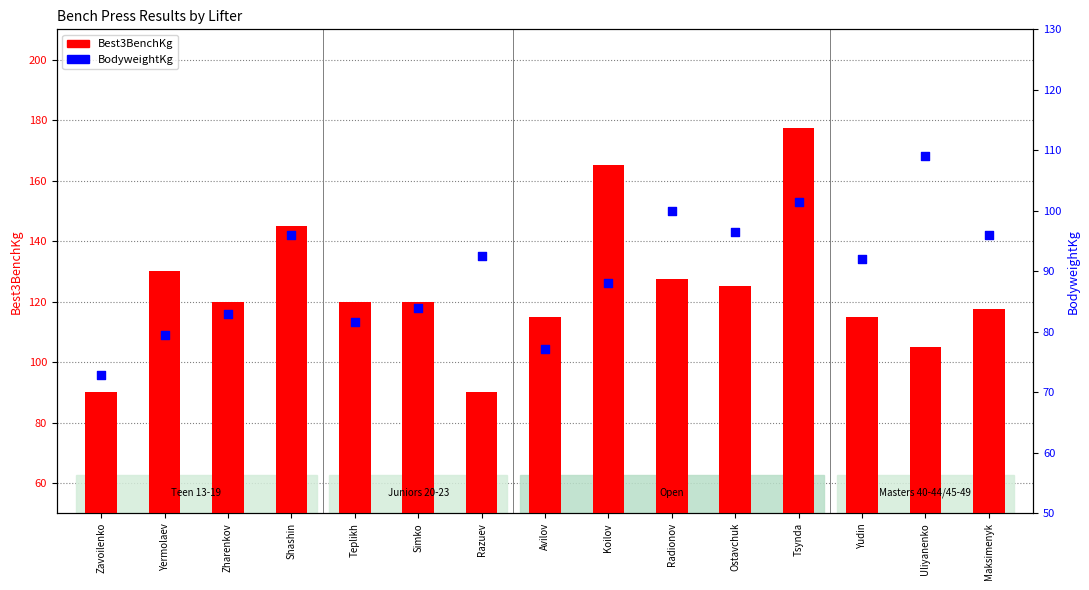

What are all the series names shown in the legend?

Best3BenchKg, BodyweightKg